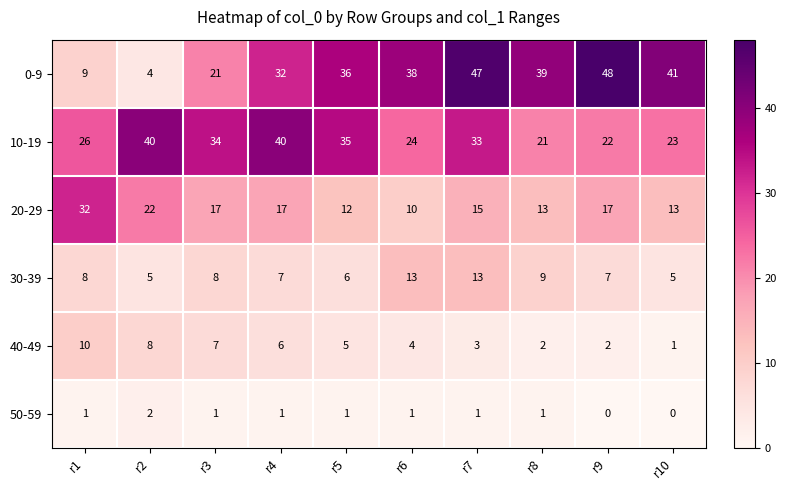

Which category has the highest value across all series?

r9